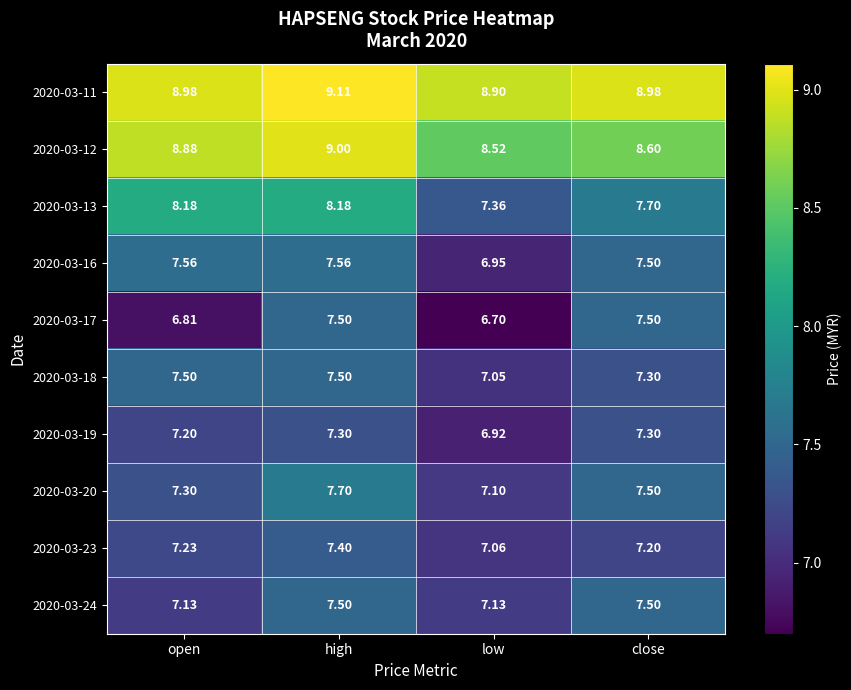

Between open and close, which series saw the biggest shift?

2020-03-17